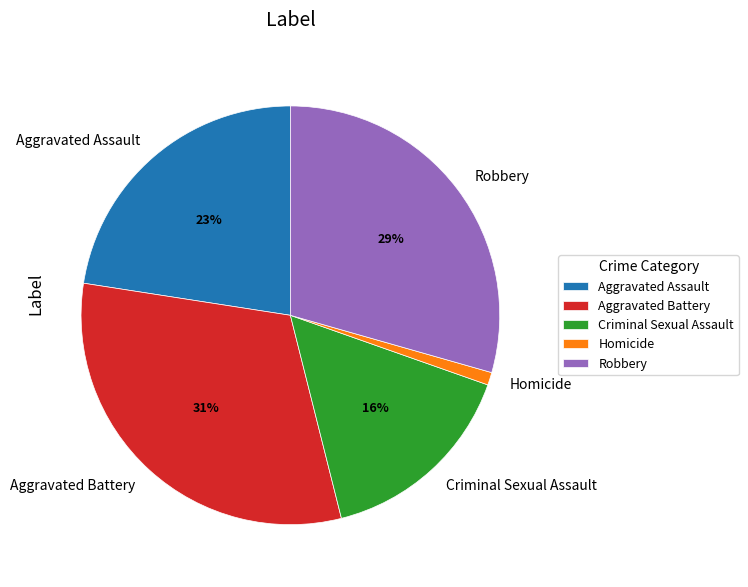

To the nearest percent, what is the average slice percentage?

20%